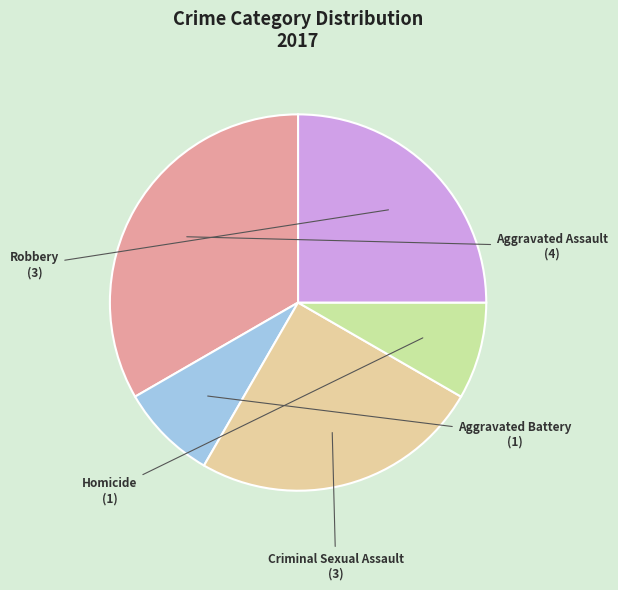

Count the number of slices in the pie.

5